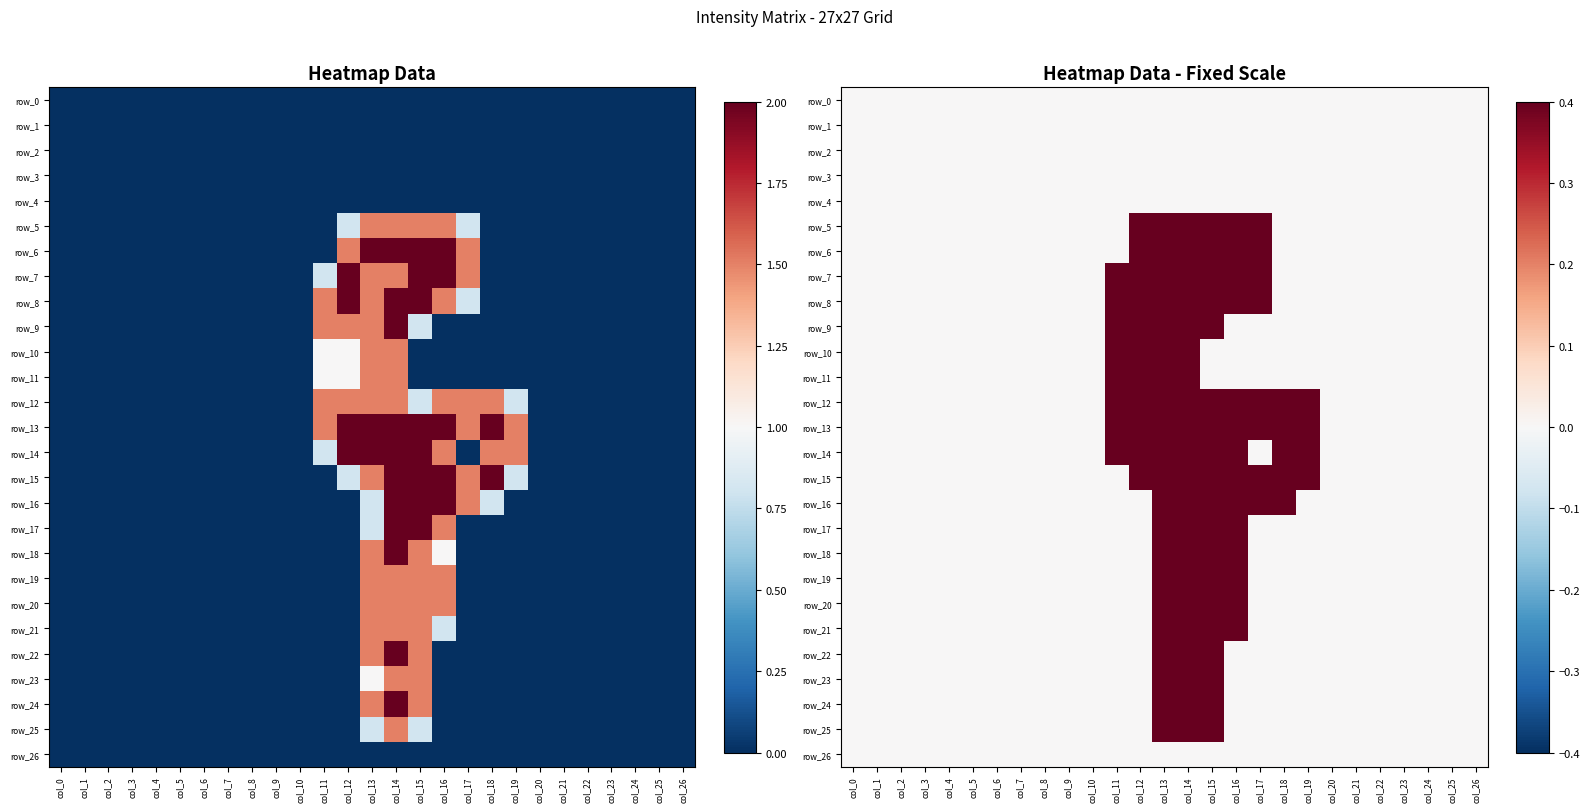

Is the value of row_11 at col_4 greater than the value of row_14 at col_20?

No